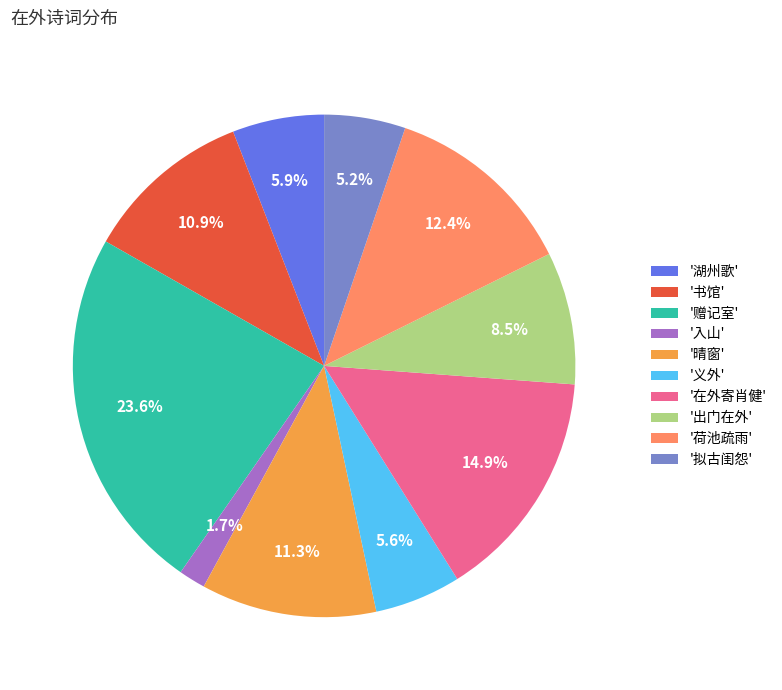

Combined, what portion of the pie is '书馆' and '入山'?

12.6%